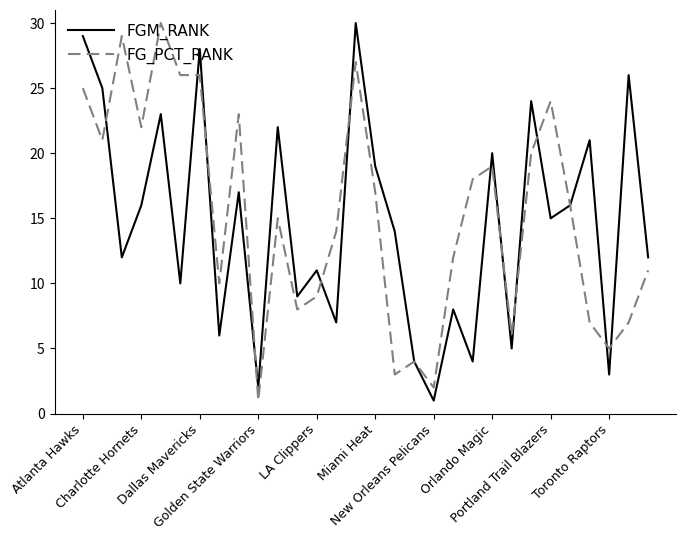

What is the greatest value displayed?

30